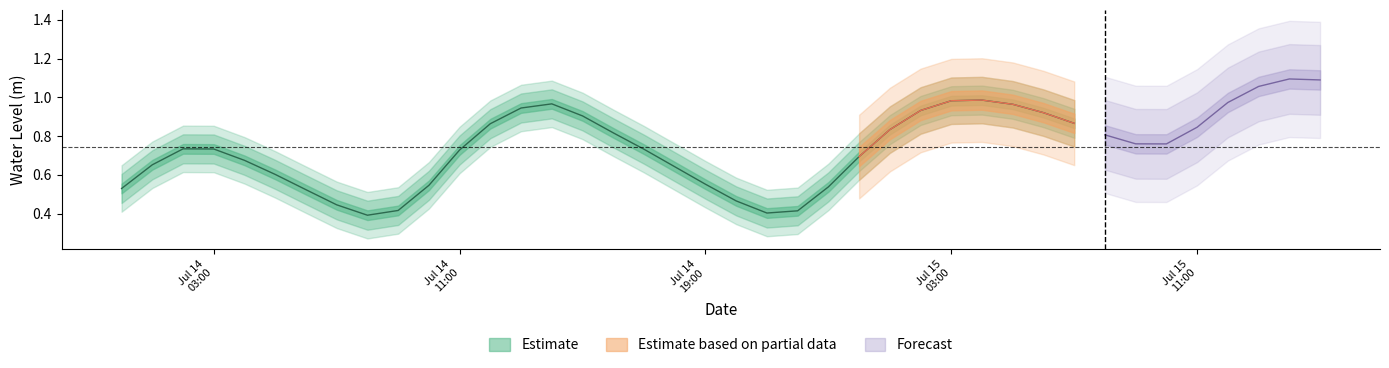

What position from the right is 2024-07-15 08:00:00?

8